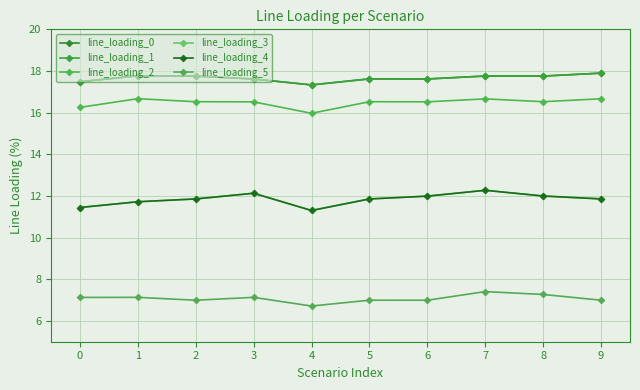

The value of line_loading_3 at 9 is 18.0. True or false?

False